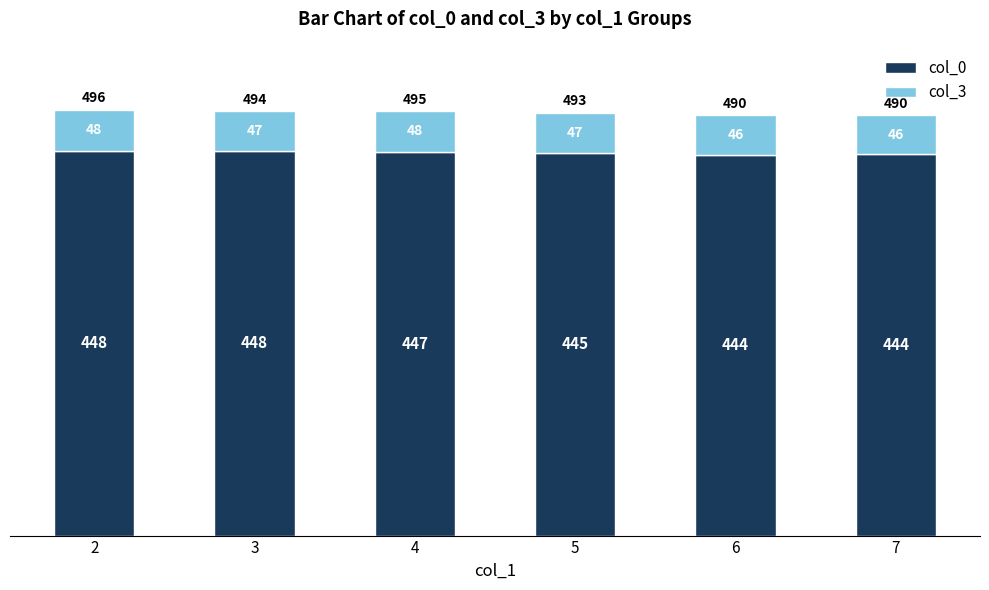

What is the value of the col_0 bar at the 4th from the left?

445.2